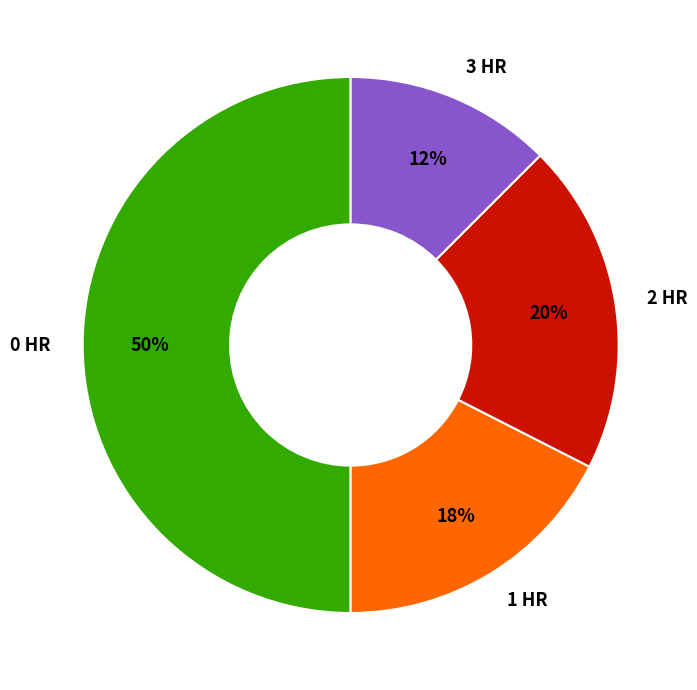

Combined, do 0 HR and 2 HR account for over 50%?

Yes